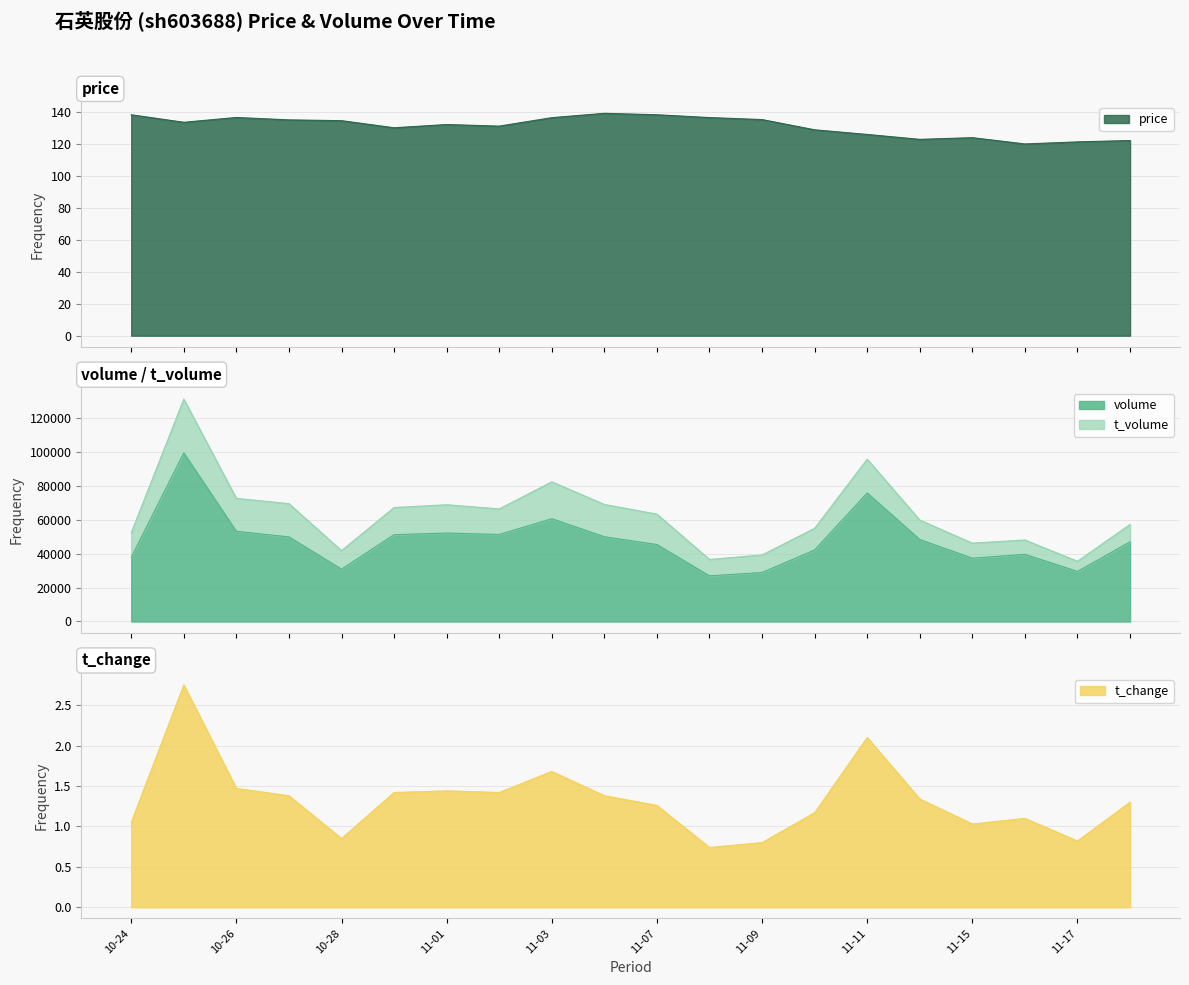

Which series has the widest spread of values?

t_volume